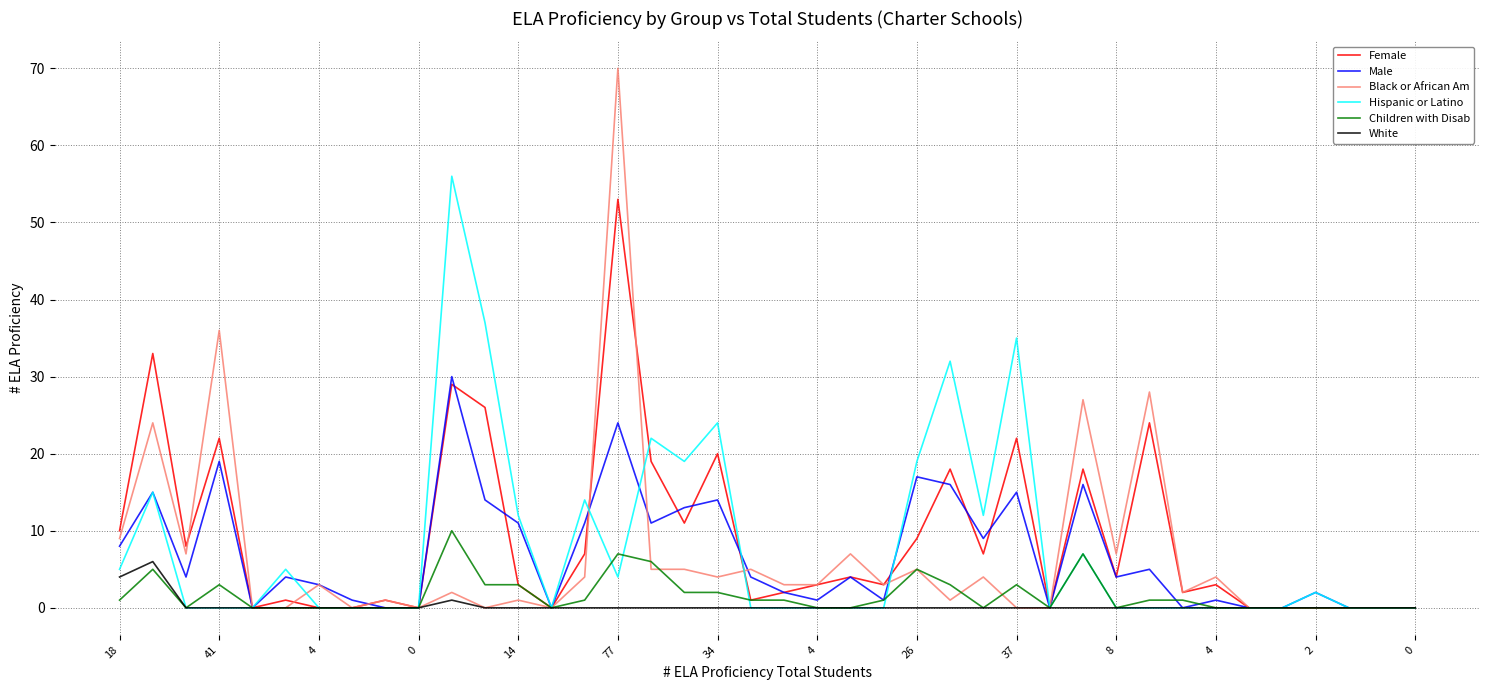

What is the maximum value shown in the chart?

70